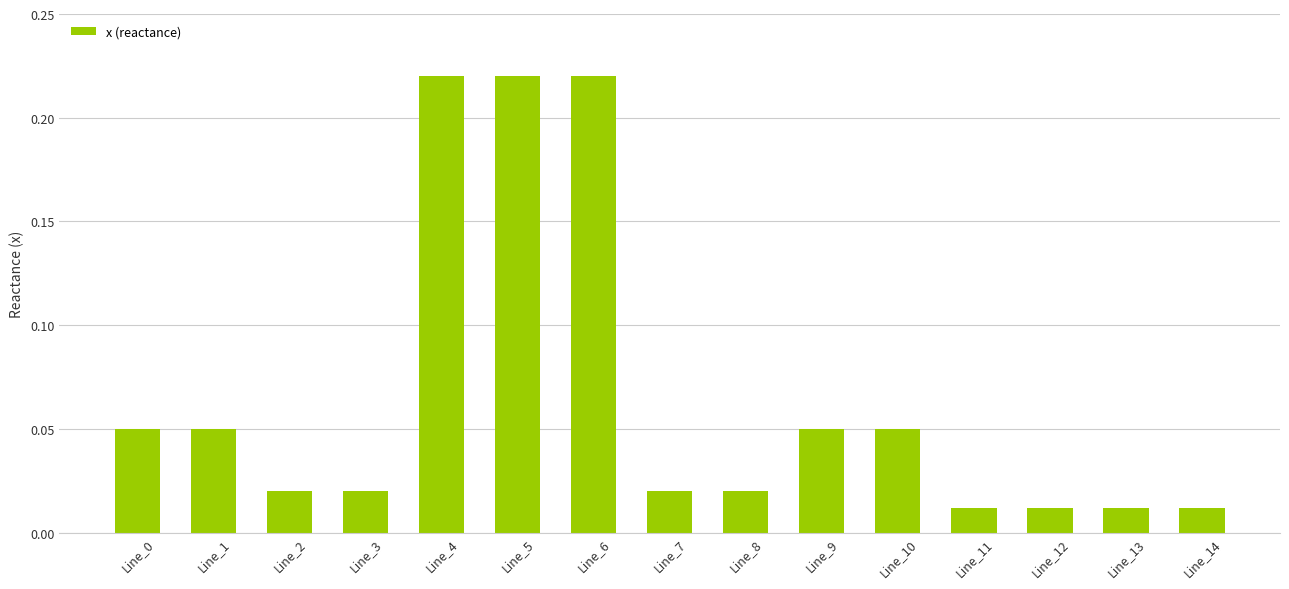

What is the sum of all values?

1.0